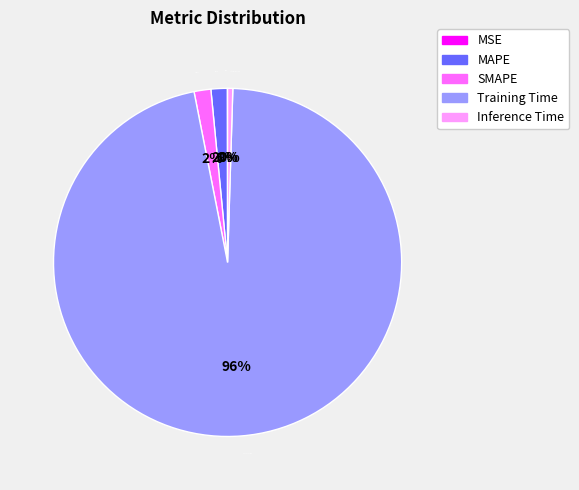

What percentage is the MAPE slice, to the nearest percent?

2%